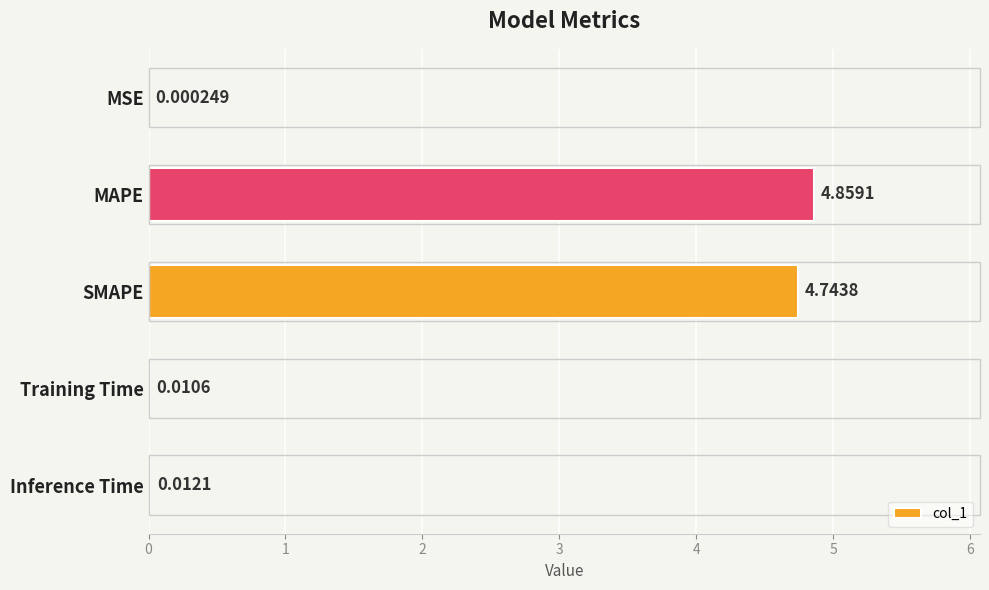

Between Inference Time and MAPE, which is larger?

MAPE